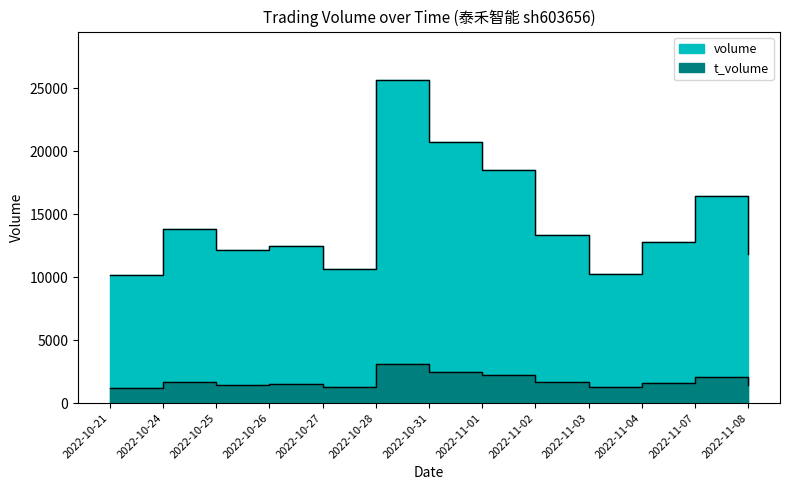

What is the sum of all t_volume values?

22909